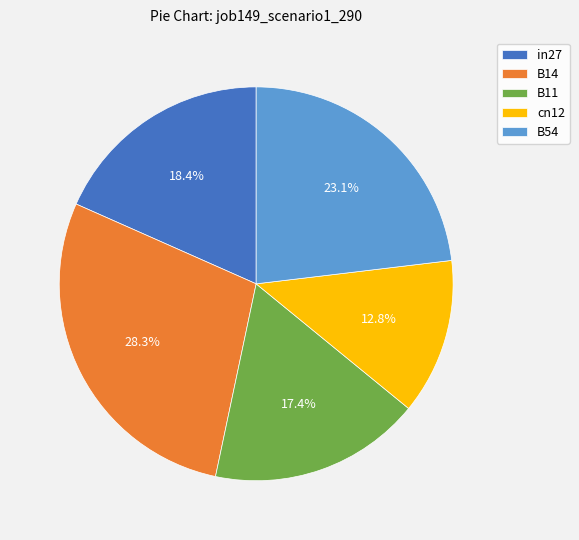

Which slice is the largest?

B14